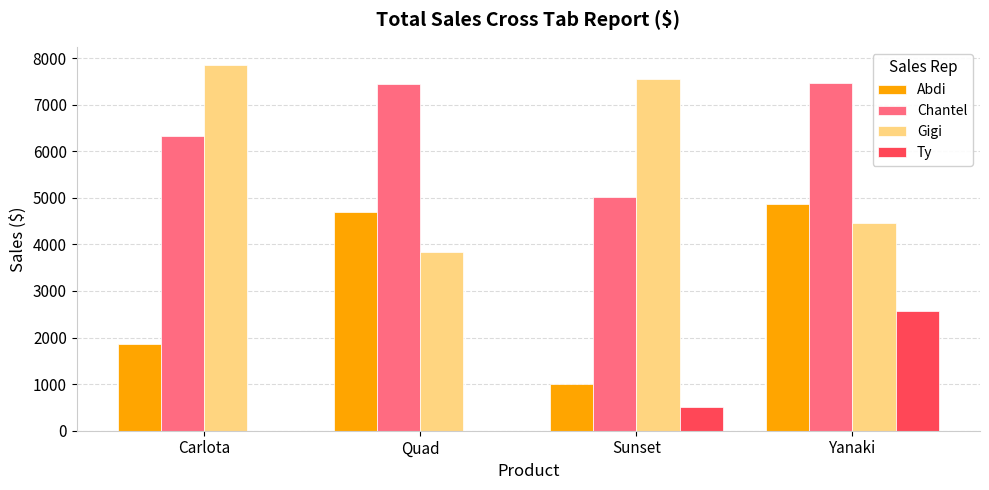

What is the difference between the Gigi values at Carlota and Sunset?

292.8